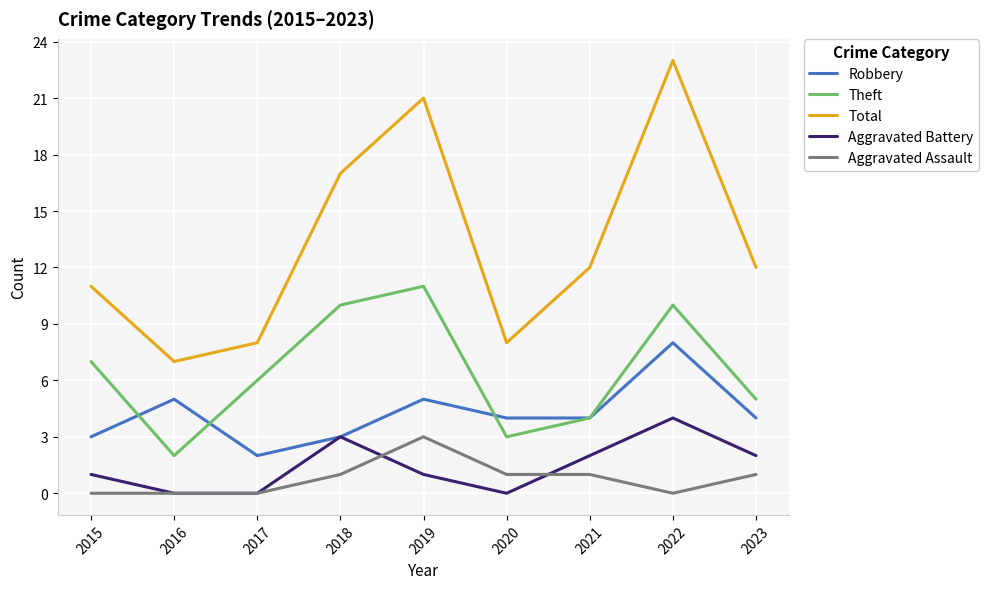

Which series changed the most between 2022 and 2023?

Total